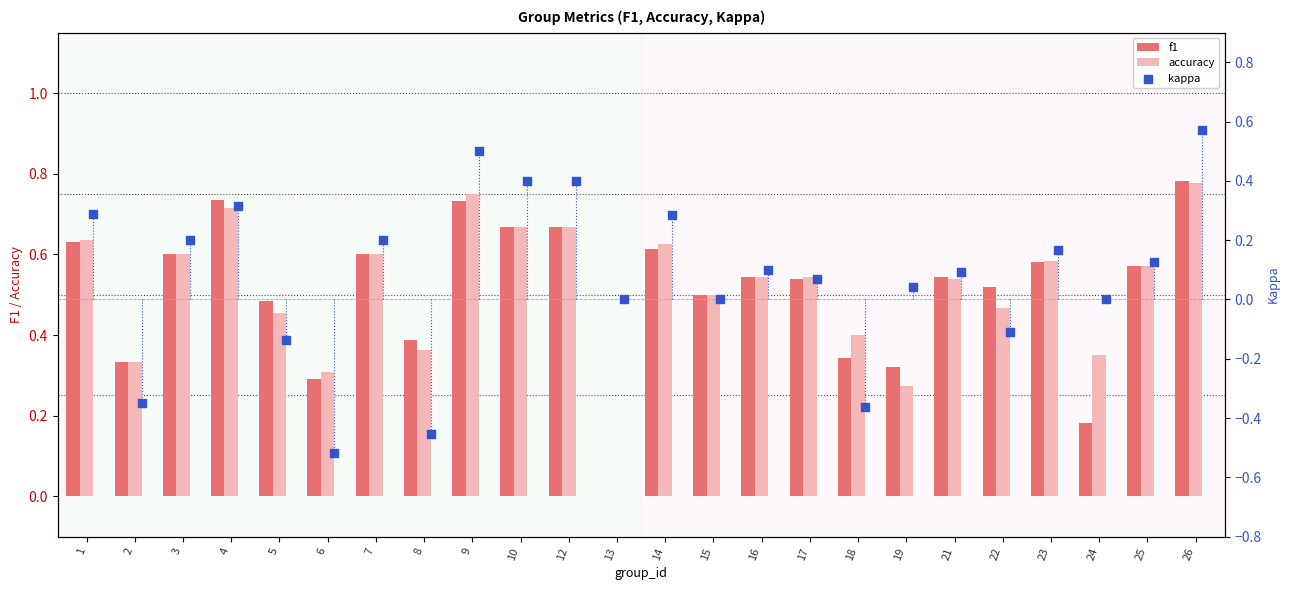

The accuracy series shows 0.8 at 3. True or false?

False